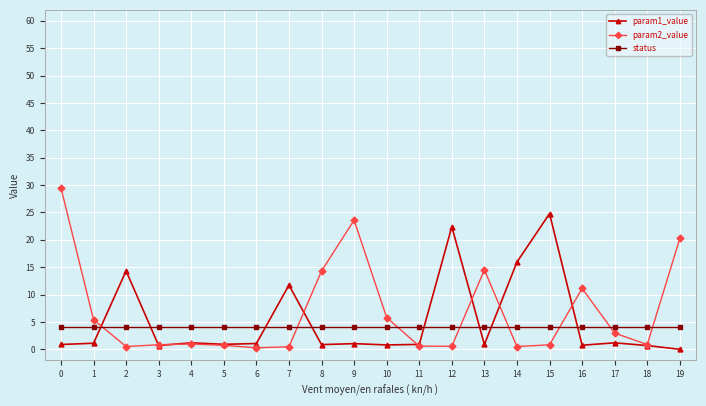

Is the value of param2_value at 18 greater than the value of status at 13?

No